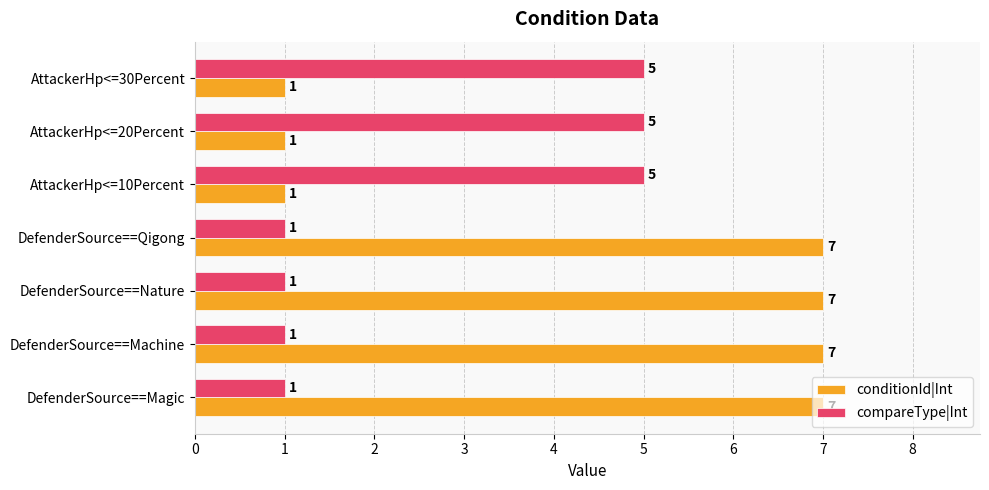

What is the difference between the maximum and minimum values in the conditionId|Int series?

6